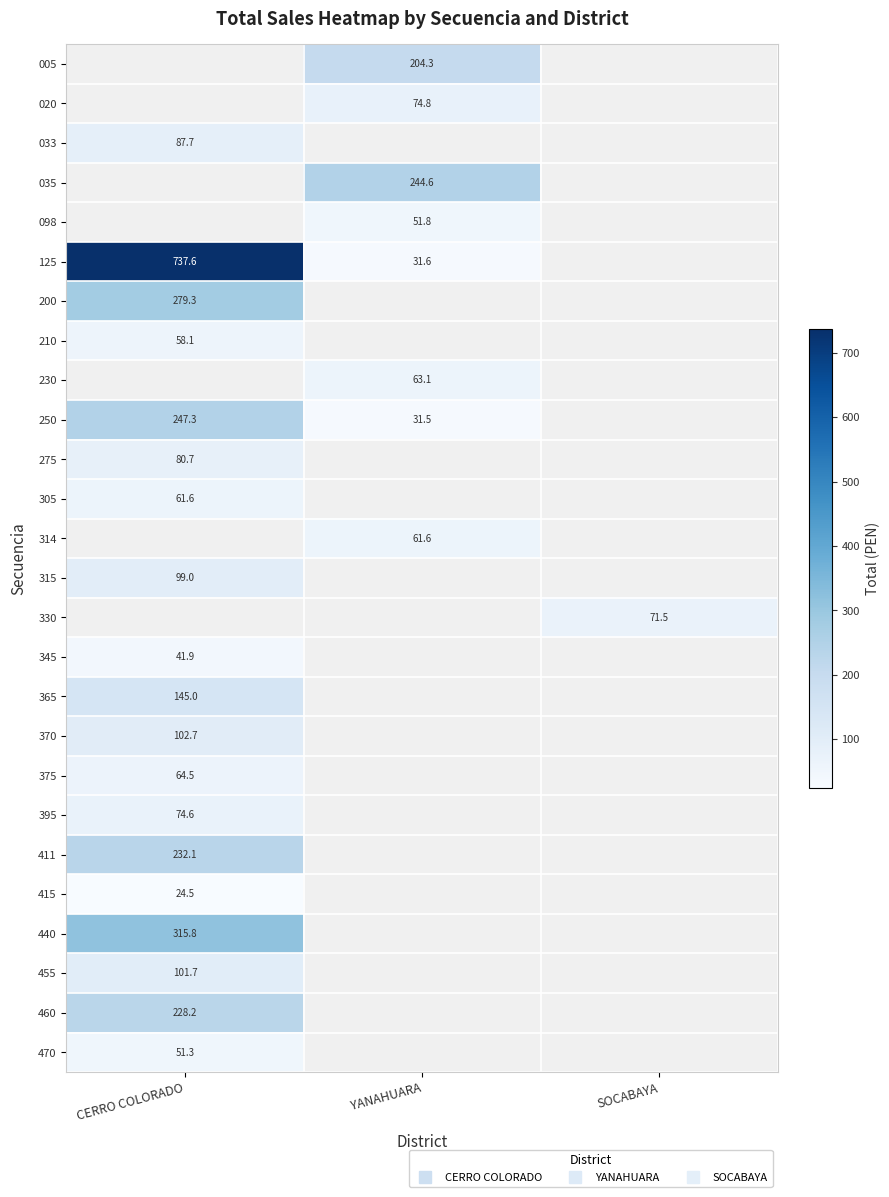

Which category has the lowest value in the 315 series?

CERRO COLORADO